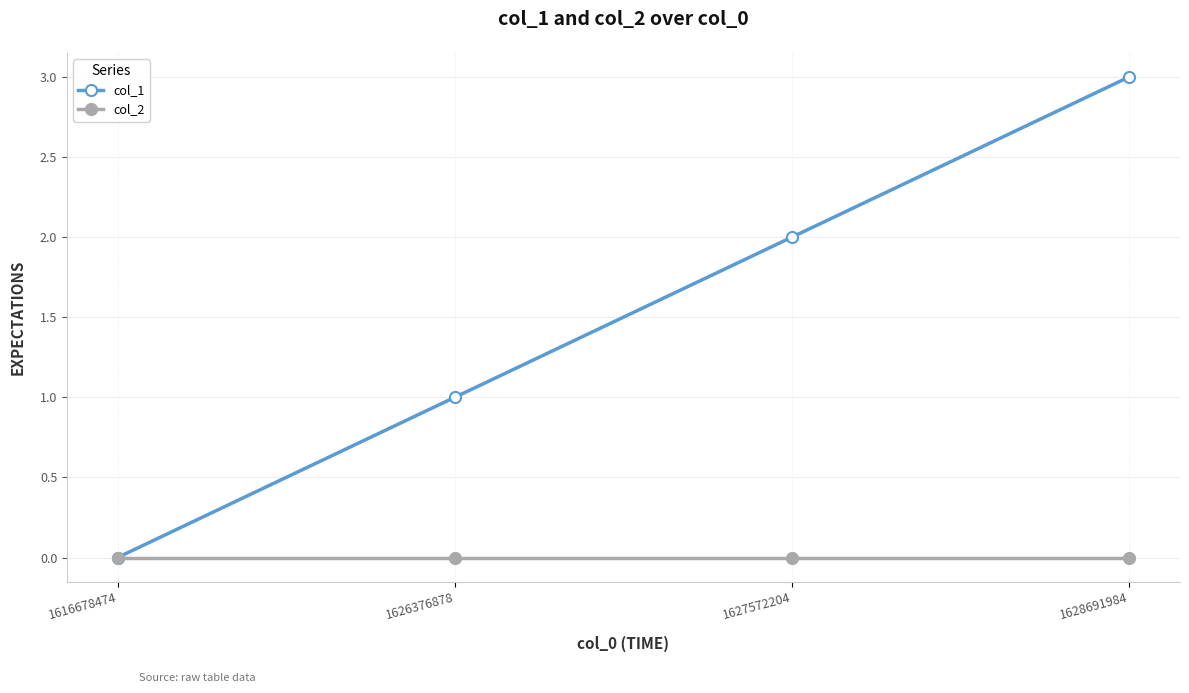

Which series changed the most between 1626376878 and 1627572204?

col_1